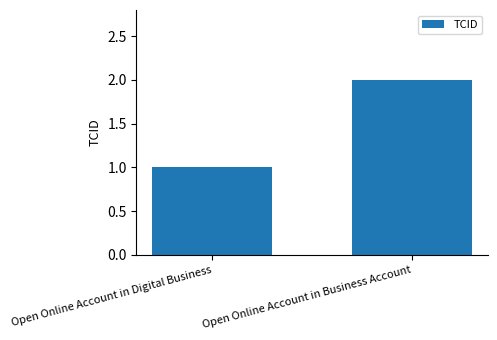

Is it true that the value at Open Online Account in Digital Business is 1?

True